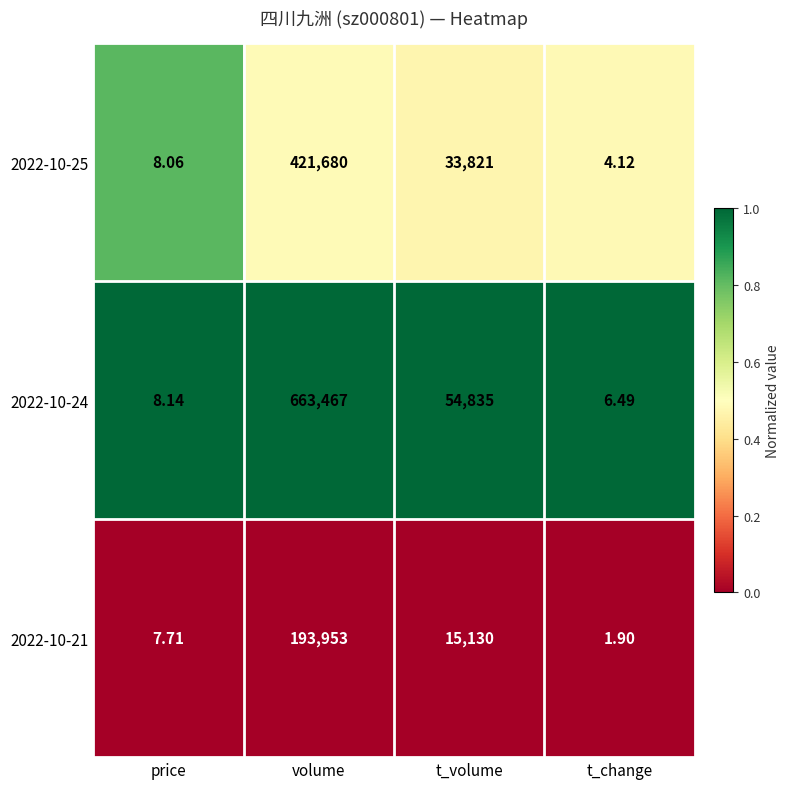

At price, list the series in order from smallest to largest.

2022-10-21, 2022-10-25, 2022-10-24